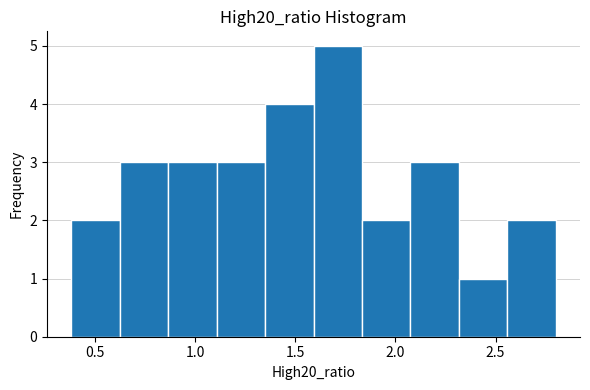

Which range on the x-axis has the tallest bar?

1.60 to 1.85